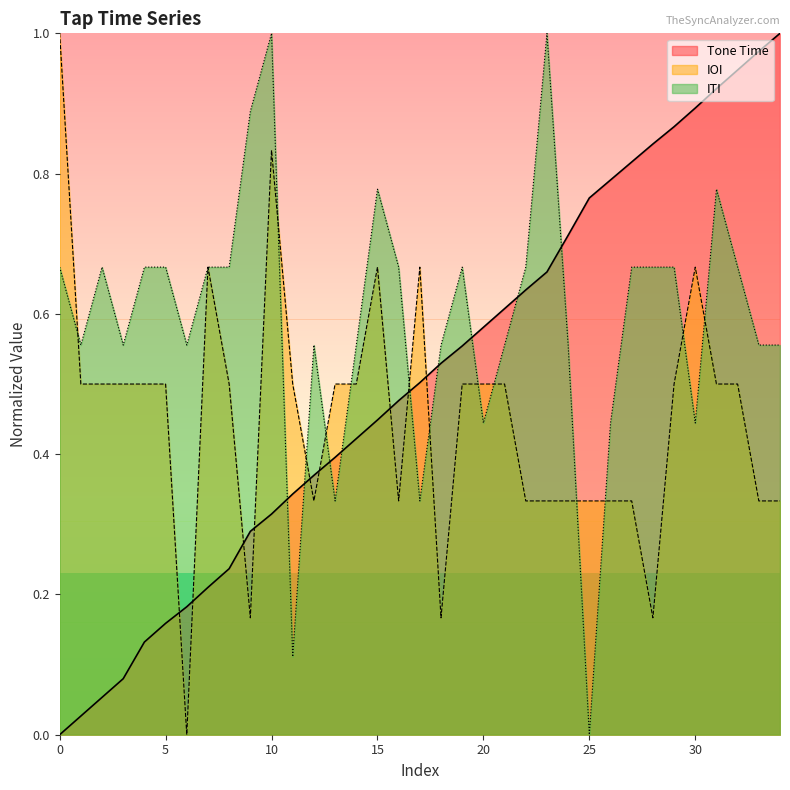

At 32, list the series in order from largest to smallest.

Tone Time, ITI, IOI